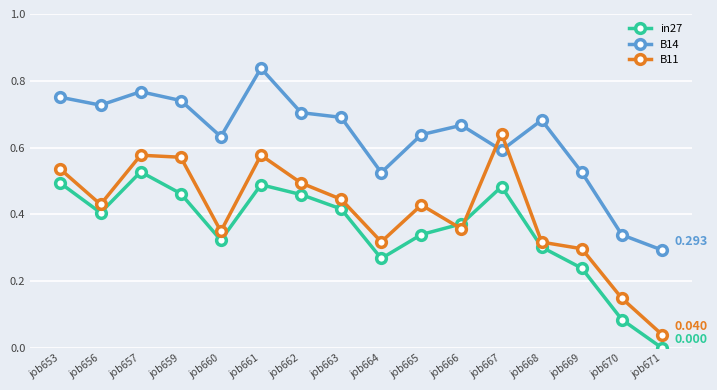

How many series are shown in this chart?

3